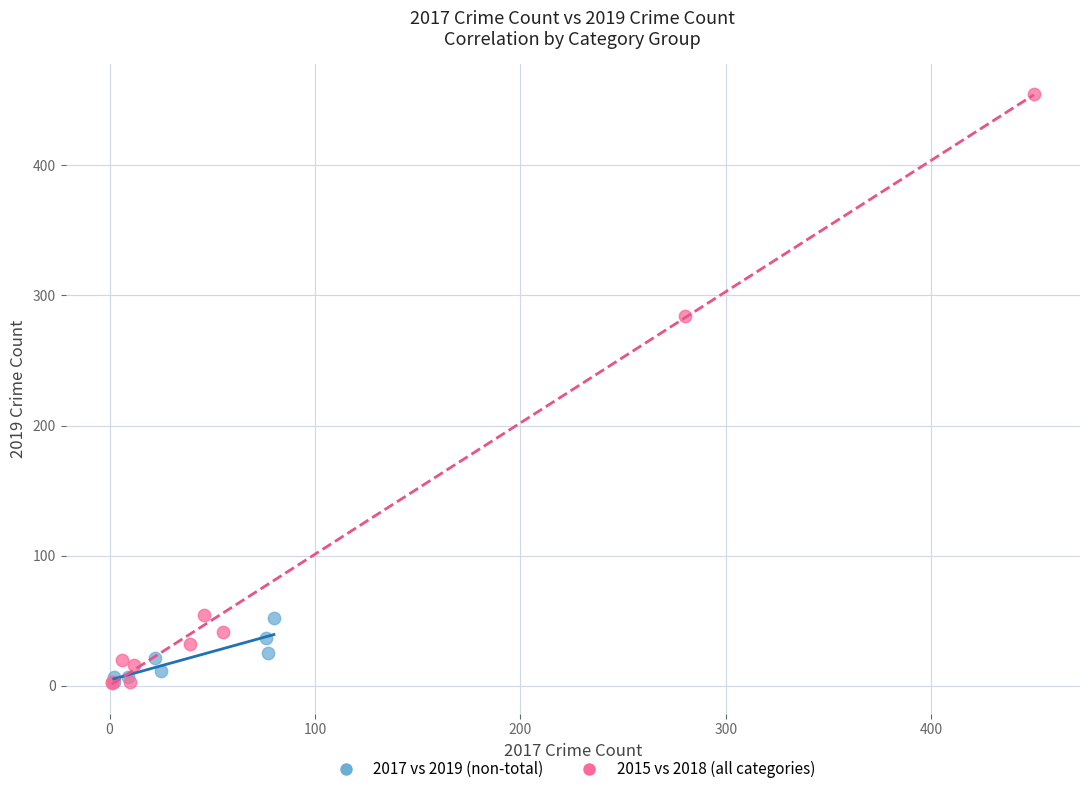

Which series has the largest Y range (max minus min)?

2015 vs 2018 (all categories)